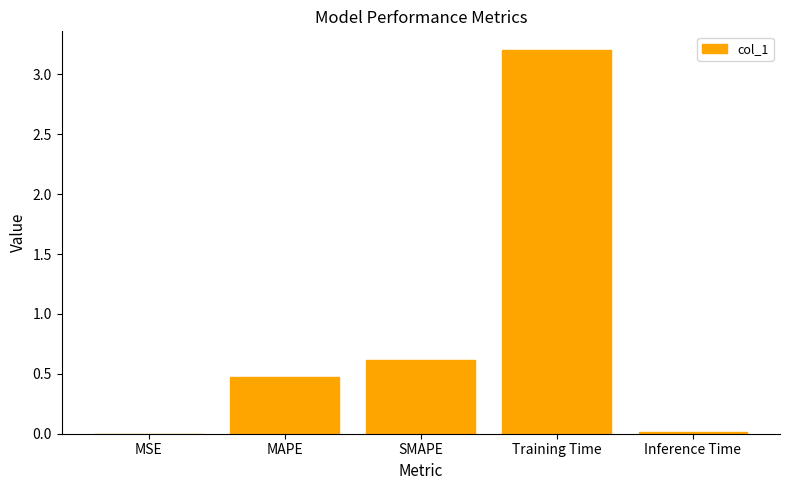

What is the change in value from SMAPE to Inference Time?

-0.6